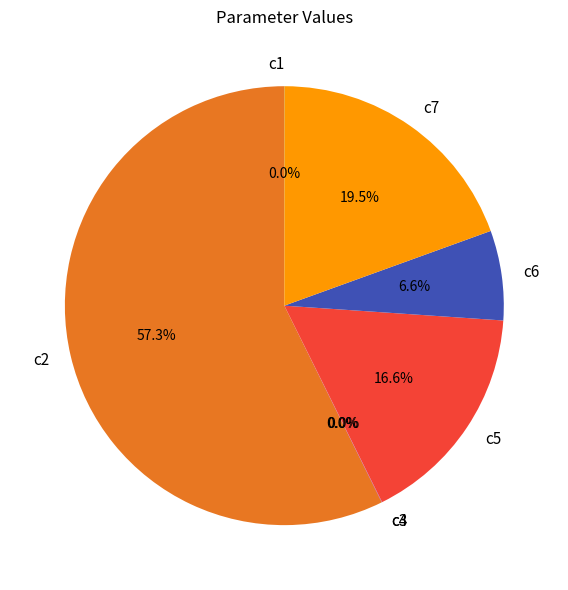

Which category has the biggest portion of the pie?

c2